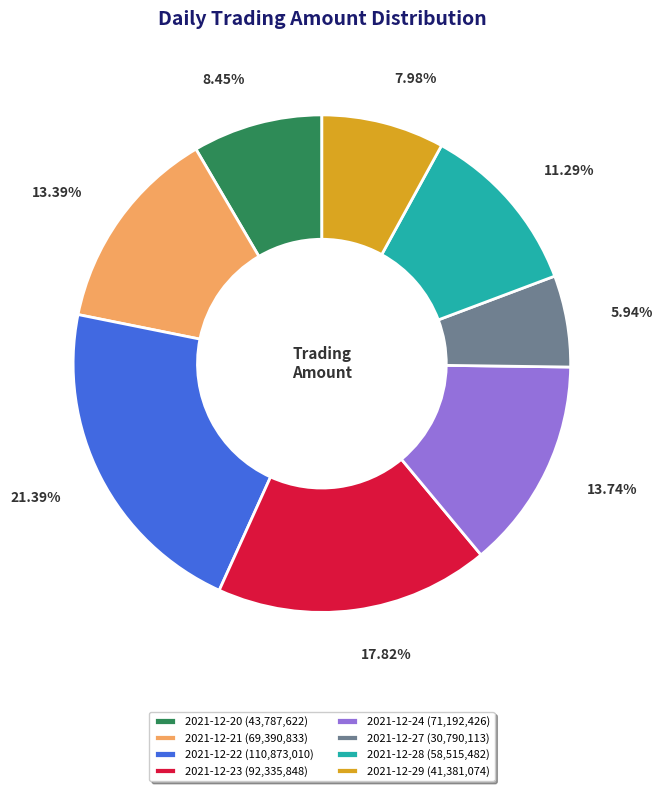

Is 2021-12-21 the majority of the pie?

No